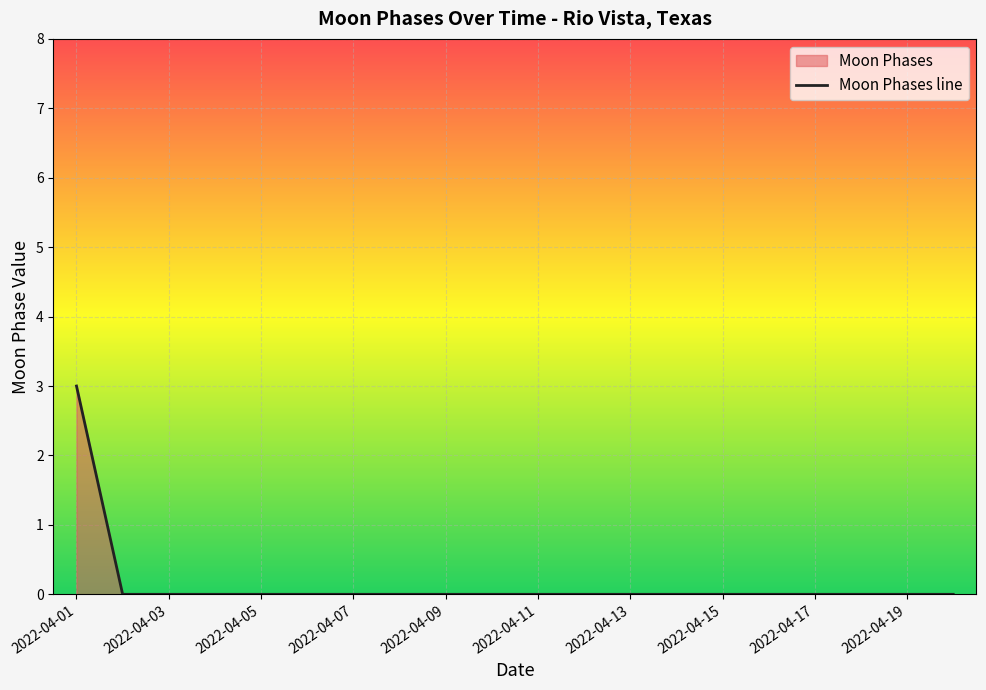

Does the chart display data point markers on the line(s)?

No